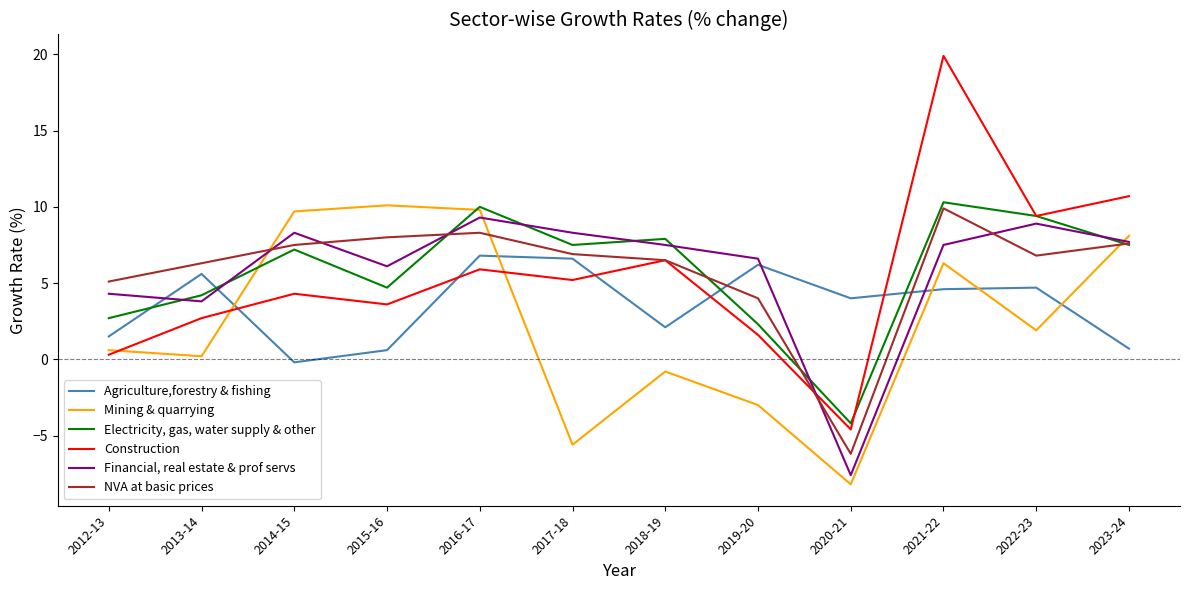

Is the value of NVA at basic prices at 2023-24 greater than the value of Agriculture,forestry & fishing at 2019-20?

Yes